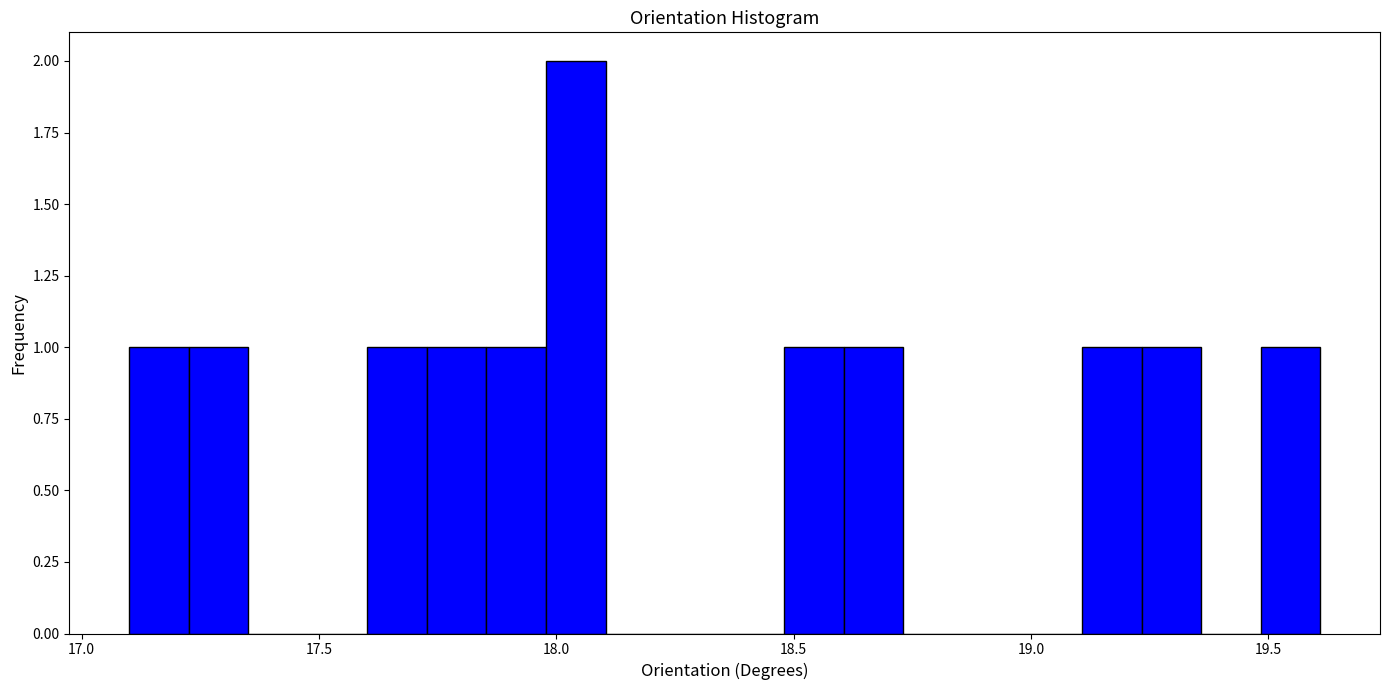

Read against the x-axis, roughly where is the centre of the tallest bar?

18.05